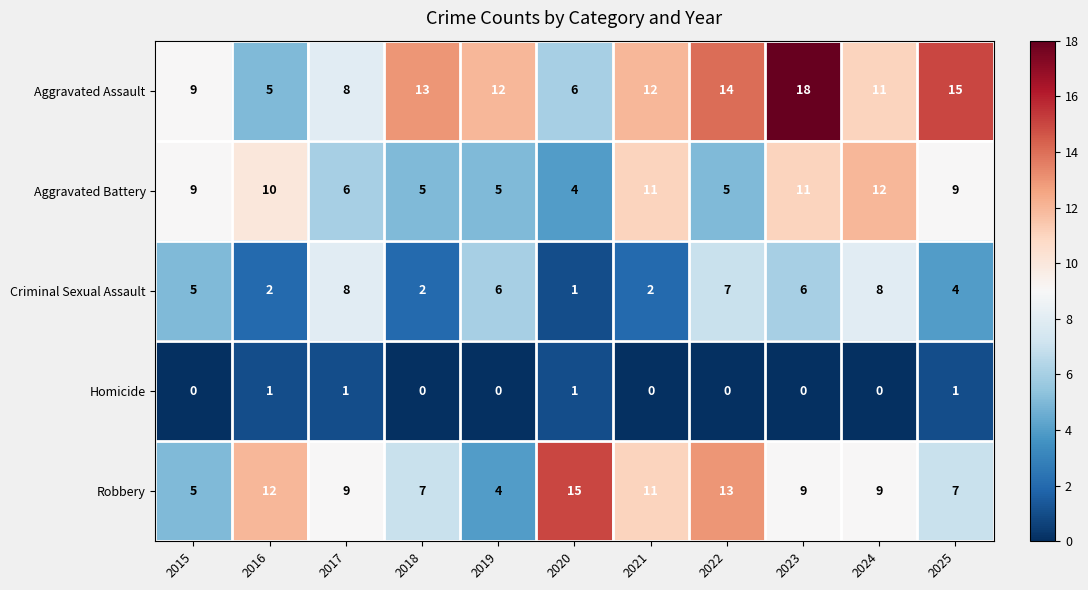

Count the number of categories in the chart.

11